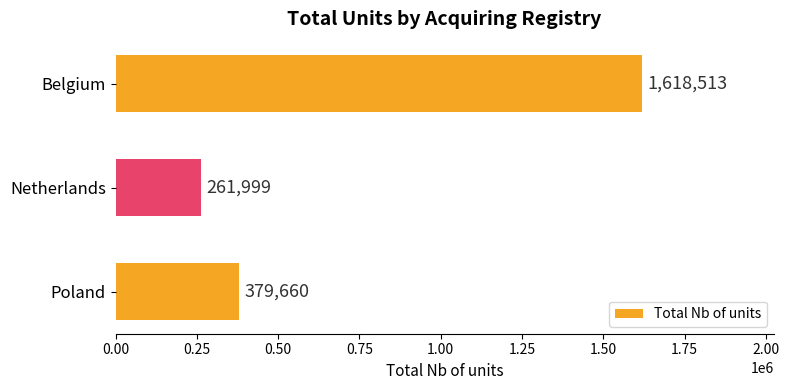

True or false: the data shows 261999 at Netherlands.

True